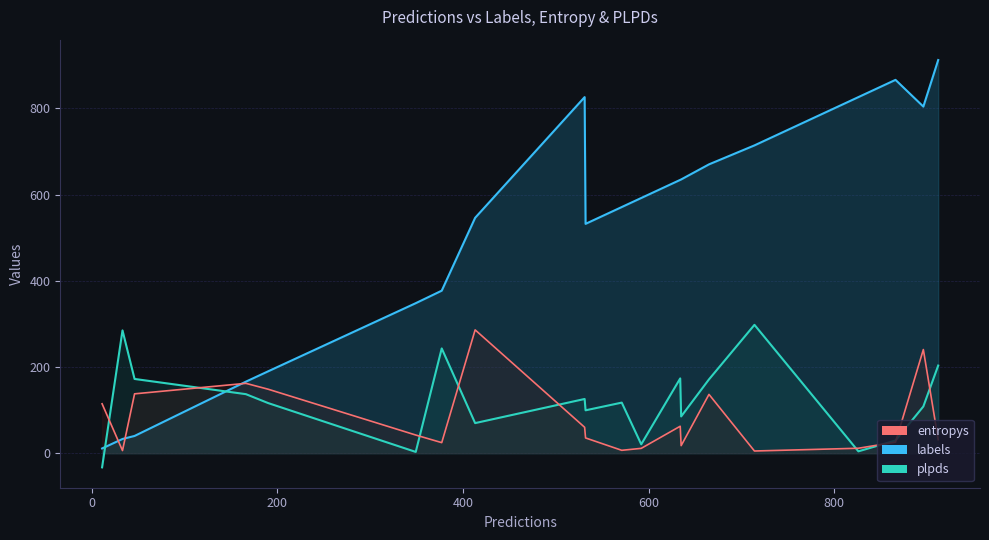

The value of plpds at 0 is 1.3. True or false?

False